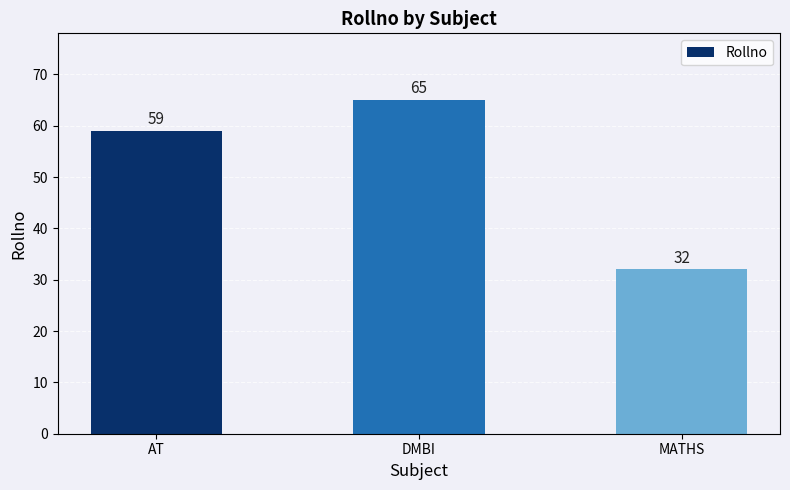

Rank the categories by value from lowest to highest.

MATHS, AT, DMBI